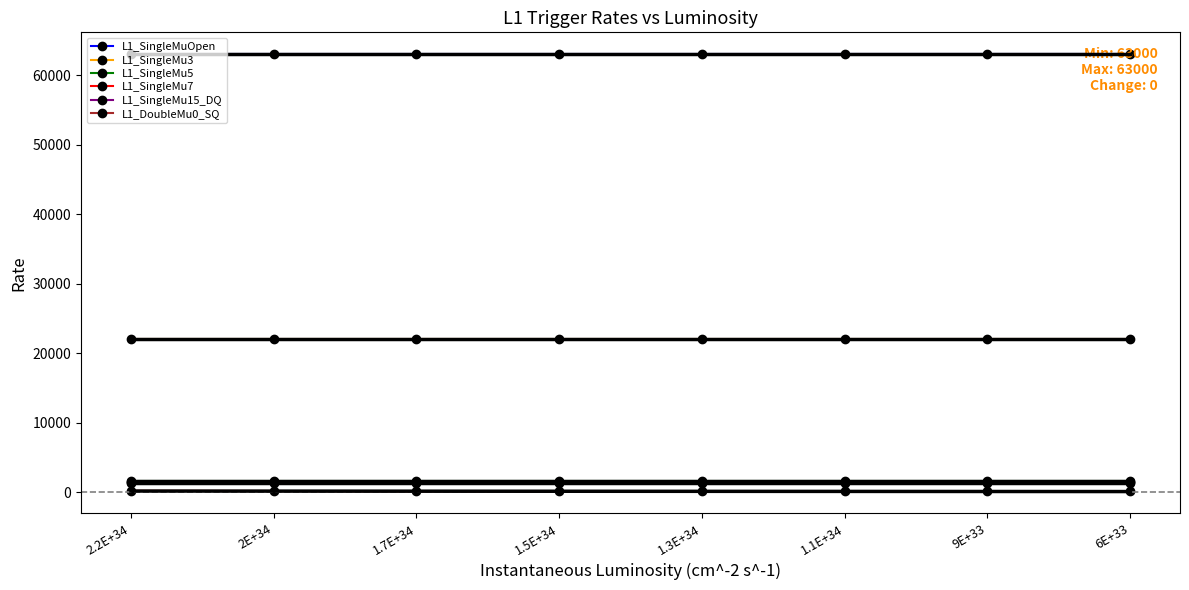

Which series changed the most between 1.5E+34 and 1.1E+34?

L1_SingleMuOpen